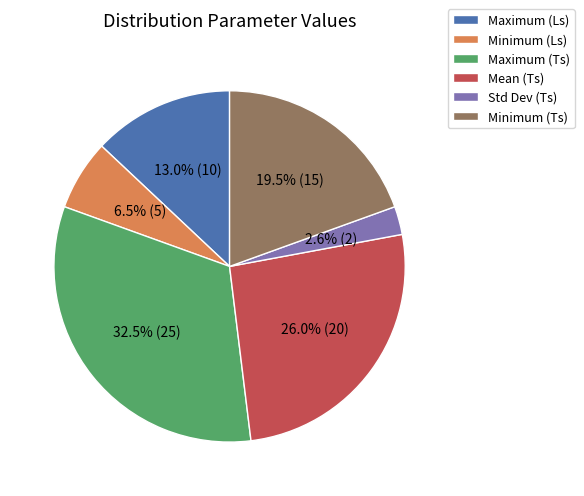

Which category has the smallest portion of the pie?

Std Dev (Ts)